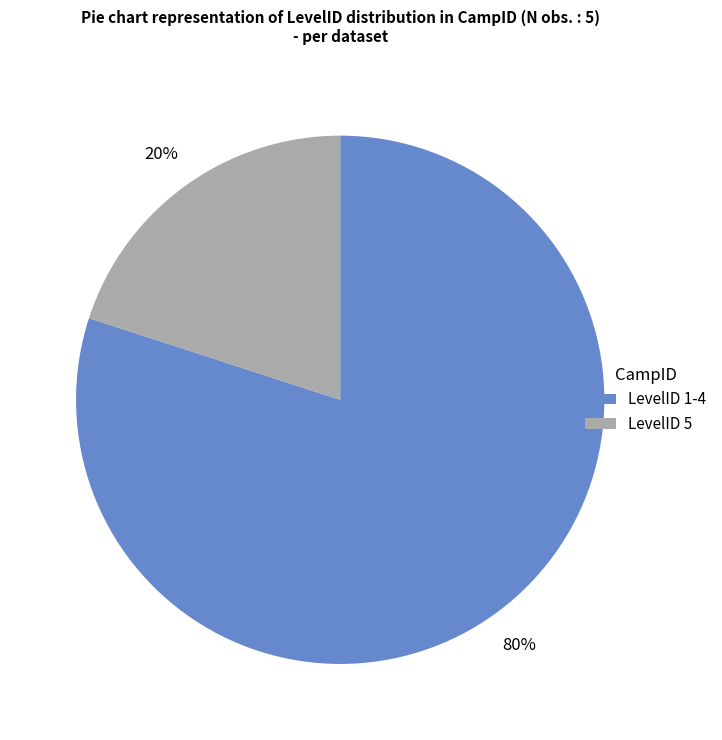

To the nearest percent, what is the average slice percentage?

50%